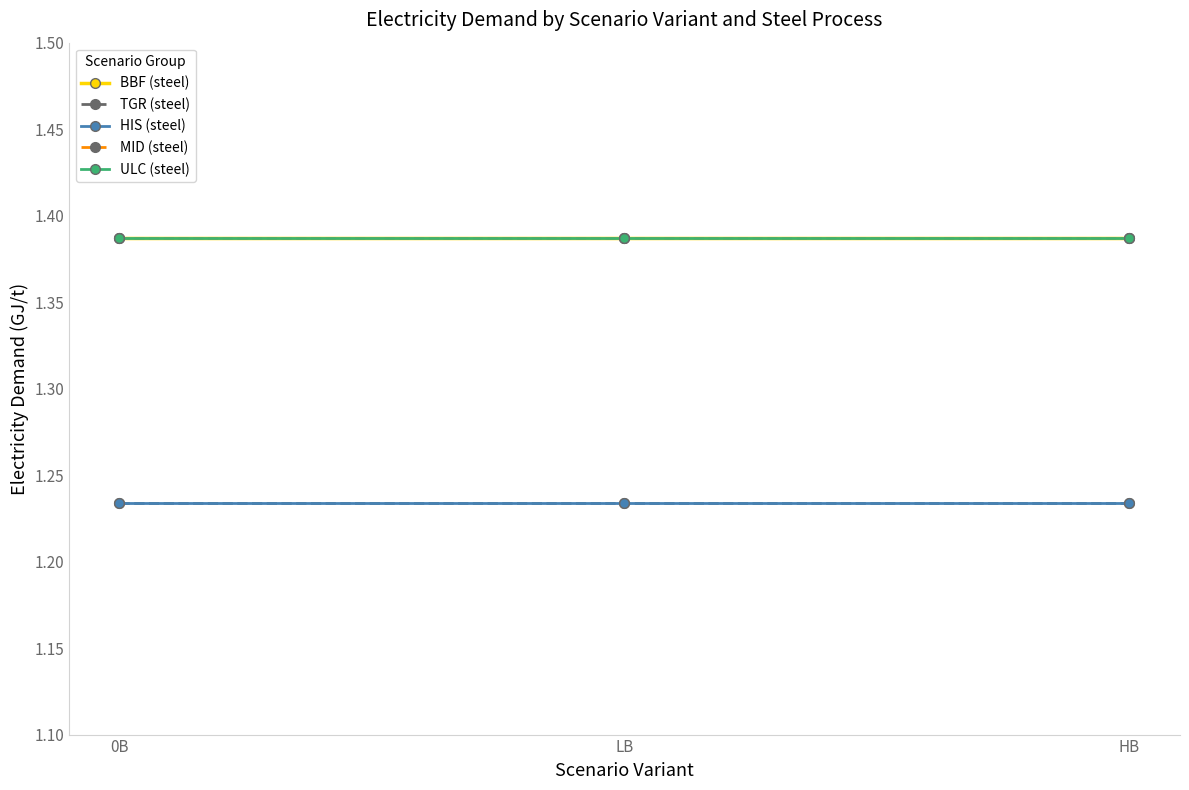

At how many categories does at least one series exceed 1?

3